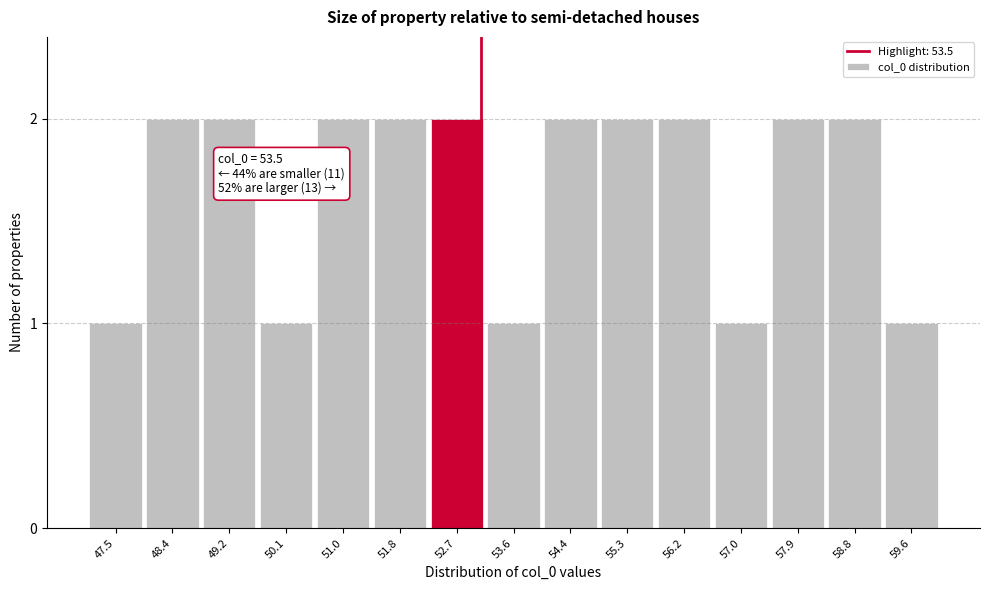

Reading left to right, list all the values displayed in this chart.

47.5=1	48.4=2	49.2=2	50.1=1	51.0=2	51.8=2	52.7=2	53.6=1	54.4=2	55.3=2	56.2=2	57.0=1	57.9=2	58.8=2	59.6=1